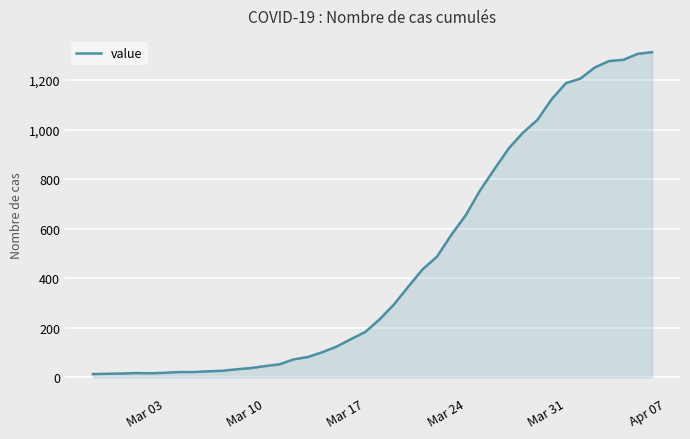

What is the difference between the maximum and minimum values?

1300